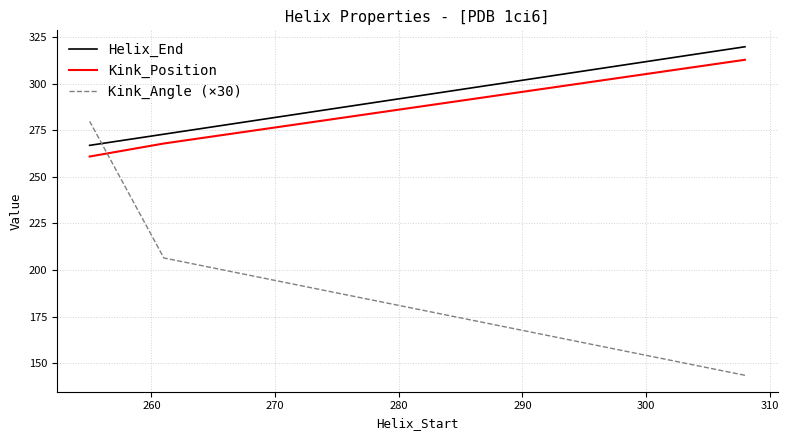

True or false: Helix_End has a value of 124.5 at 270.

False